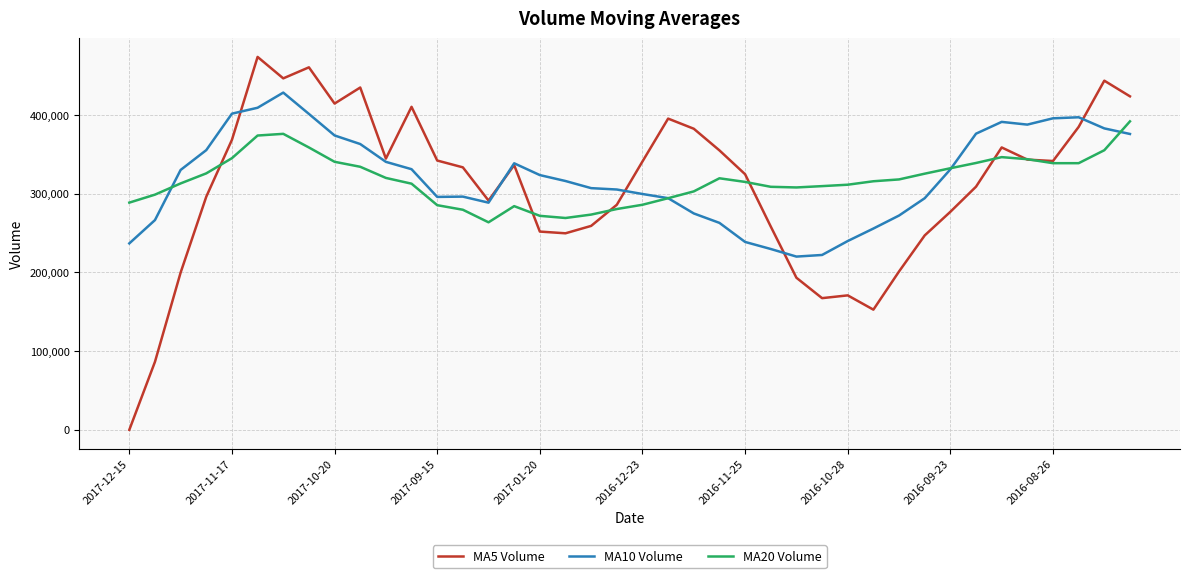

What is the average value of the MA10 Volume series?

321241.6